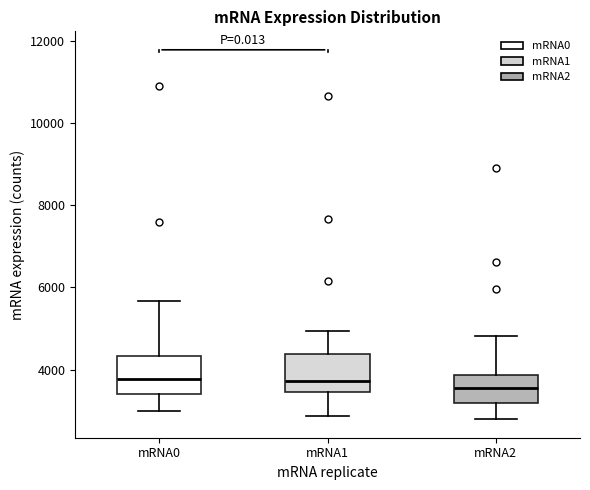

Reading left to right, read every box against the y-axis: the position of its median line, the range the box covers, and the ends of its whiskers. The values are not printed on the chart, so give them approximately, as read against the axis.

mRNA0: median 3800, box 3400 to 4400, whiskers 3000 to 5600
mRNA1: median 3800, box 3400 to 4400, whiskers 2800 to 5000
mRNA2: median 3600, box 3200 to 3800, whiskers 2800 to 4800